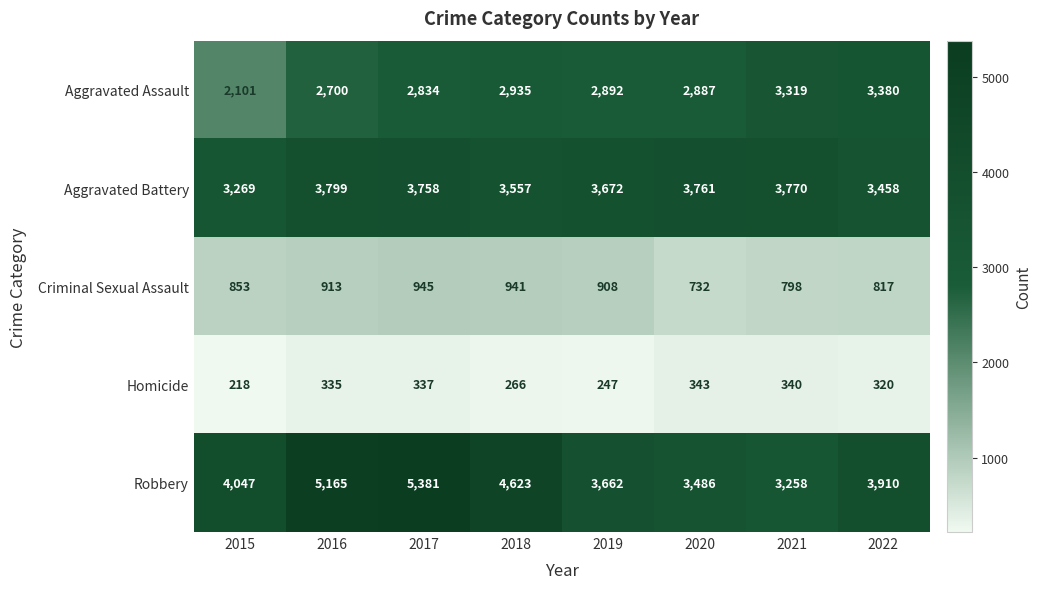

What is the difference between the highest and lowest values at 2018?

4357